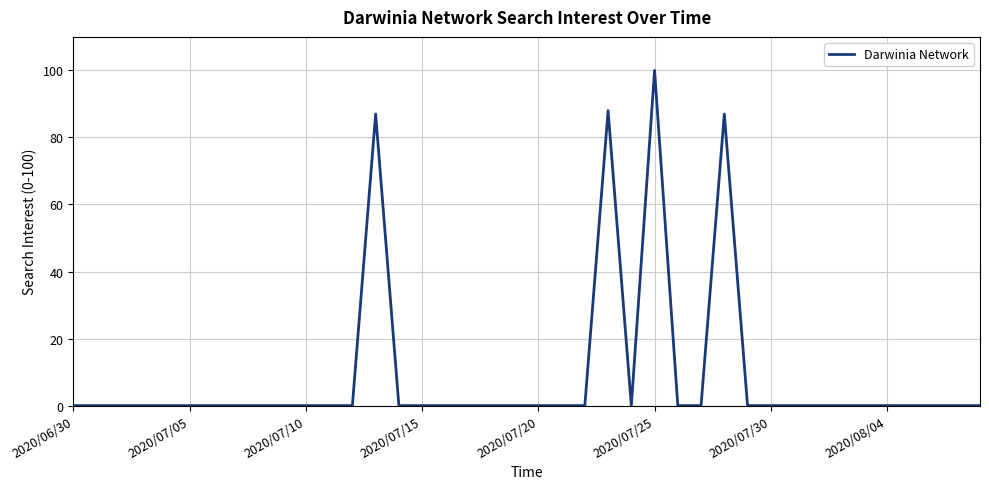

What is the greatest value displayed?

100